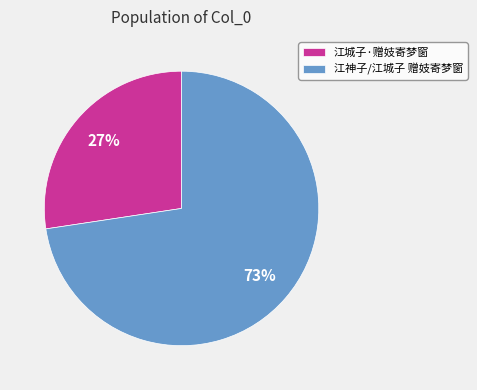

Is it true that 江城子·赠妓寄梦窗 is 13% of the pie?

False